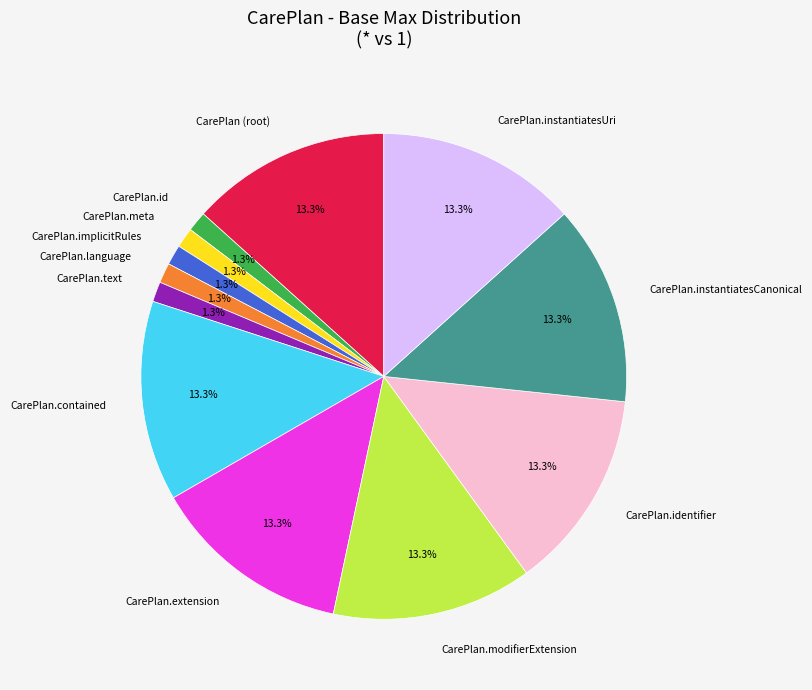

To the nearest percent, what is the average slice percentage?

8%